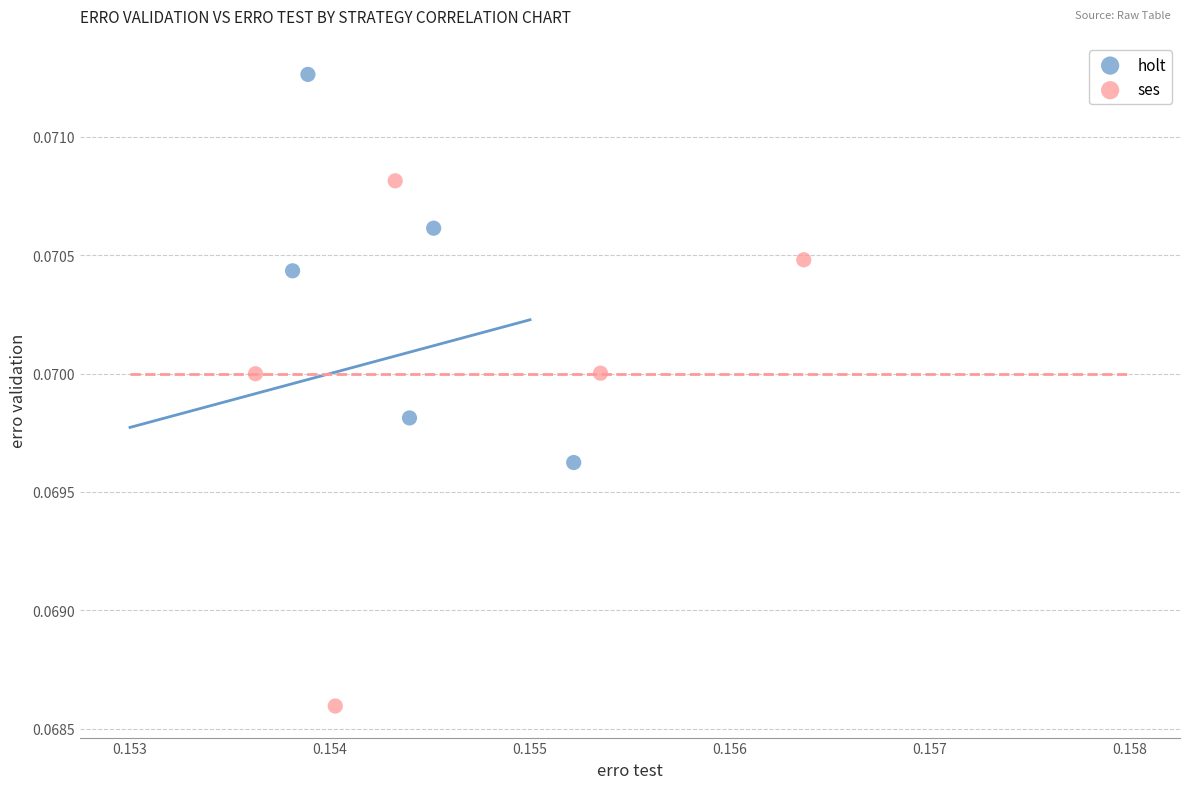

Which series reaches the minimum Y coordinate?

ses